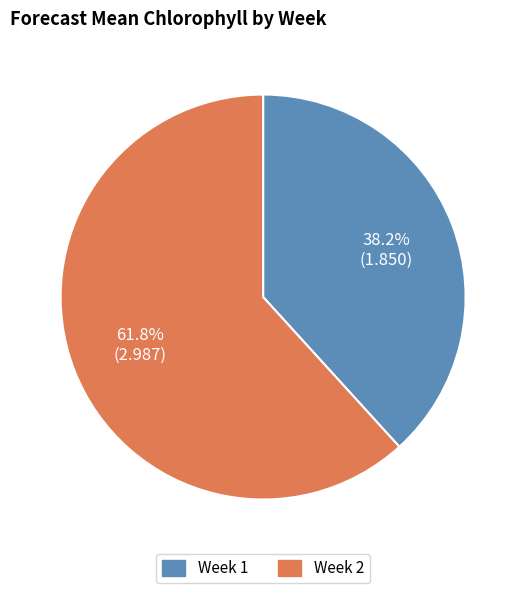

How many slices are in this pie chart?

2